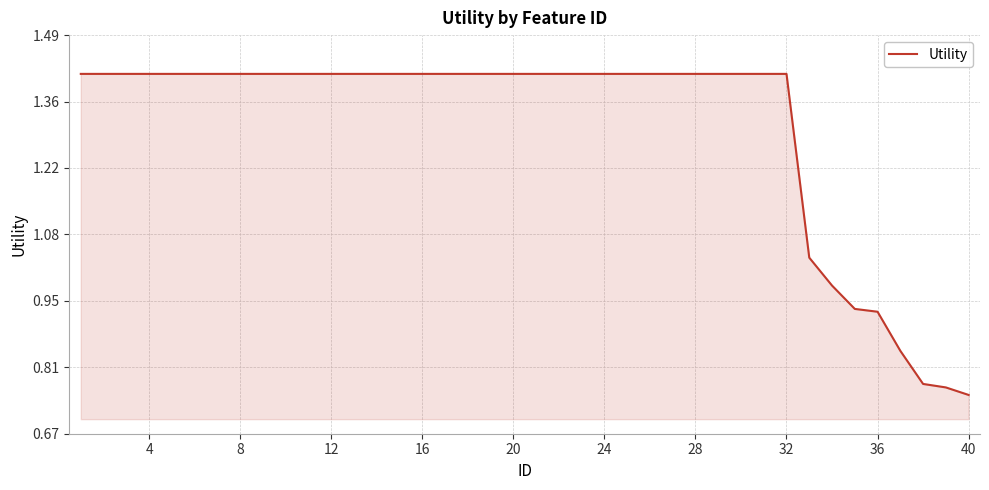

Does the chart have visible grid lines?

Yes